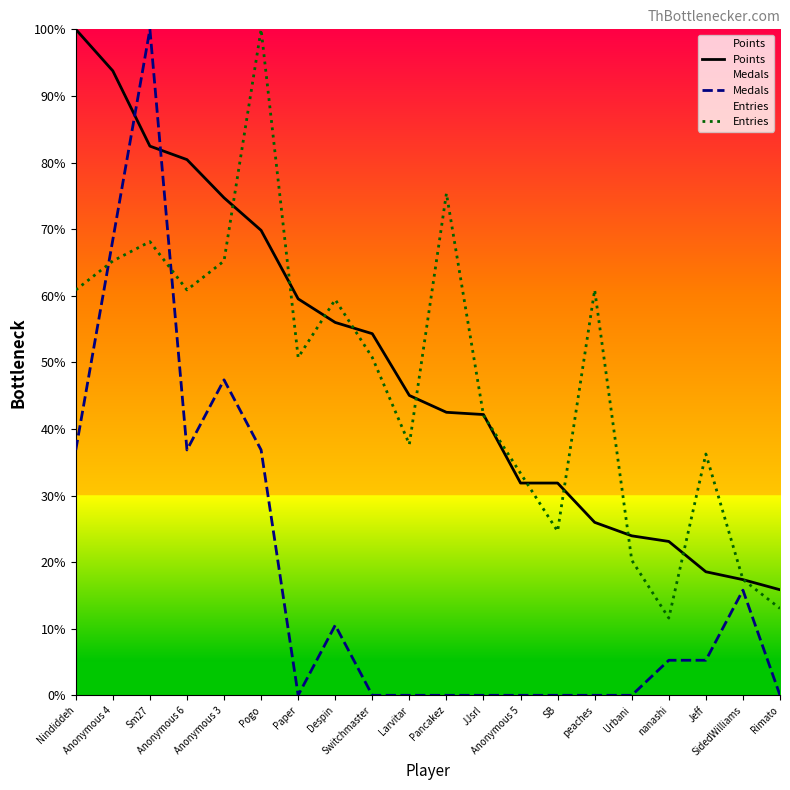

What is the sum of the Medals values at Jeff and Anonymous 3?

52.6